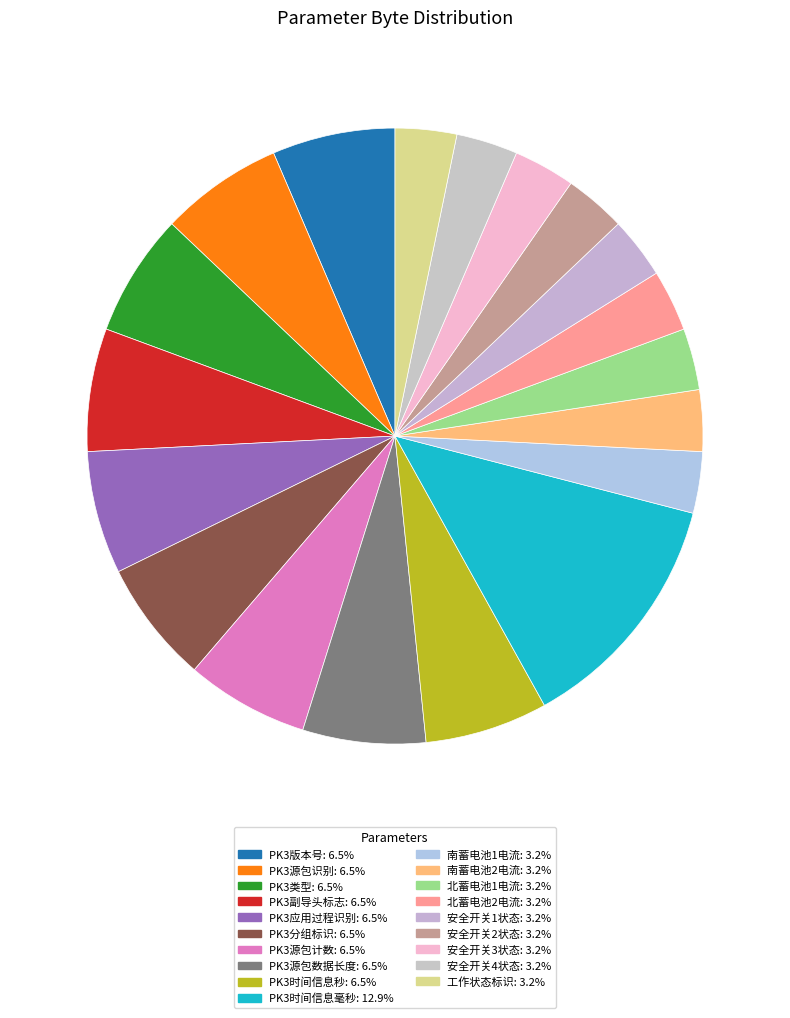

Does PK3源包数据长度 represent more than half of the total?

No